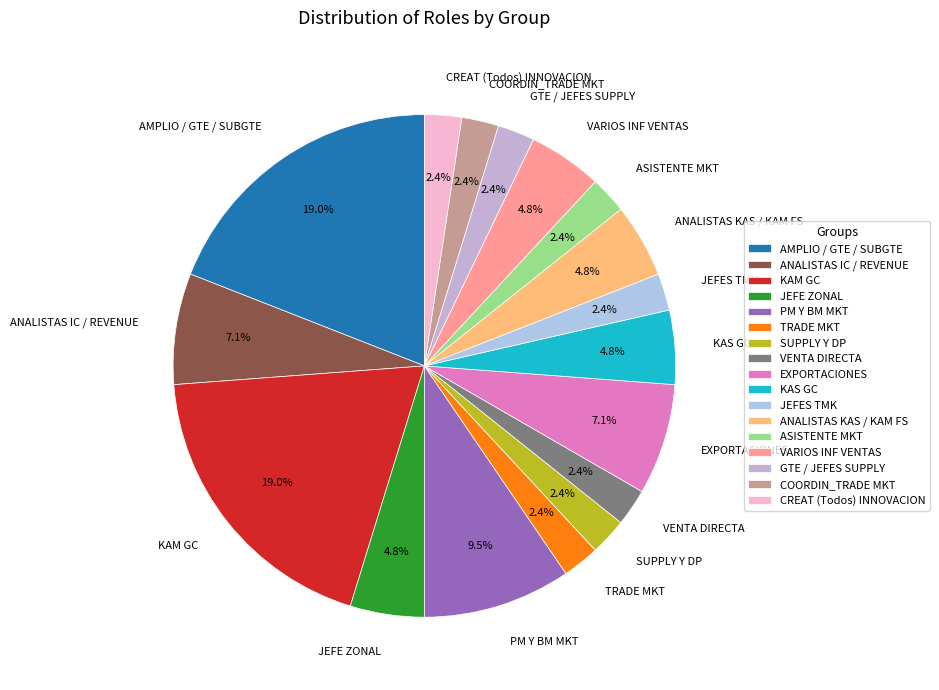

Which has a higher value, PM Y BM MKT or ANALISTAS KAS / KAM FS?

PM Y BM MKT